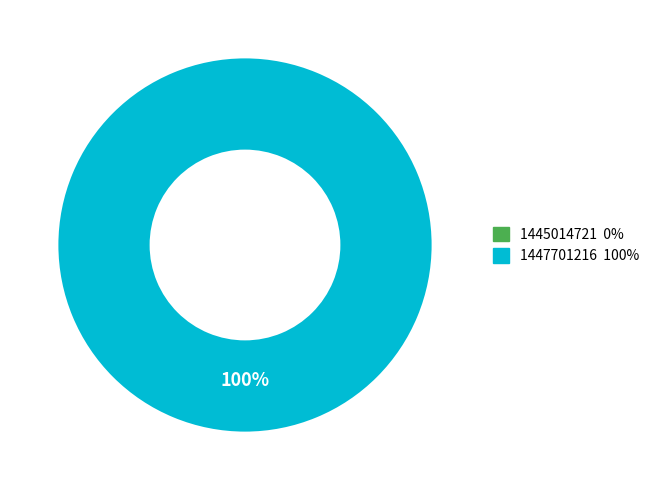

Which slice is the smallest?

1445014721